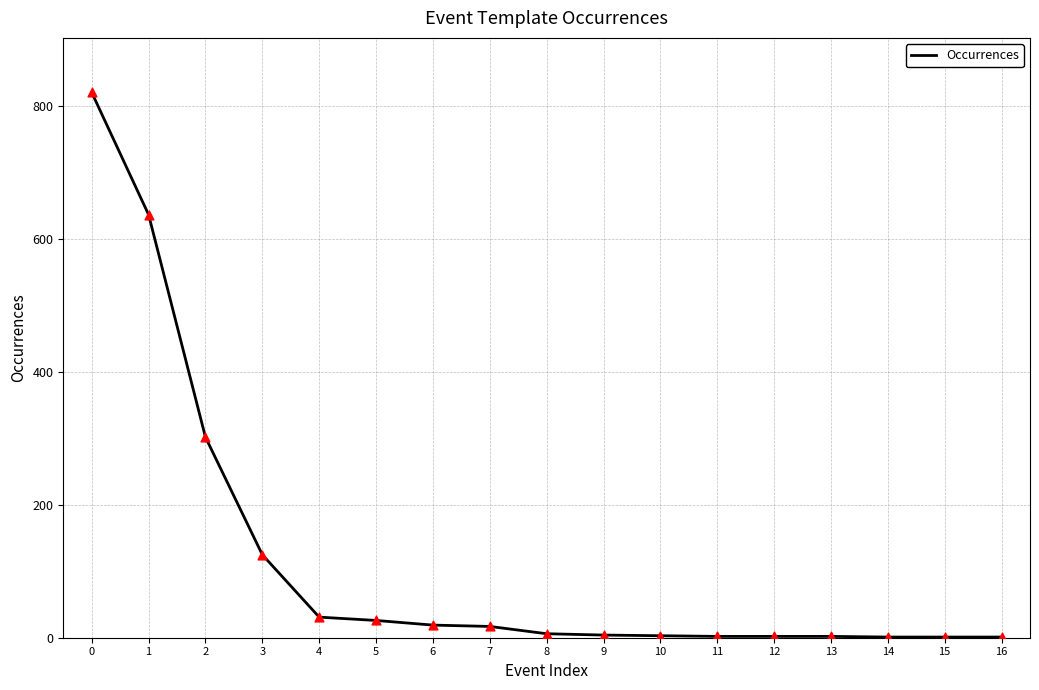

What is the change in value from 0 to 13?

-819